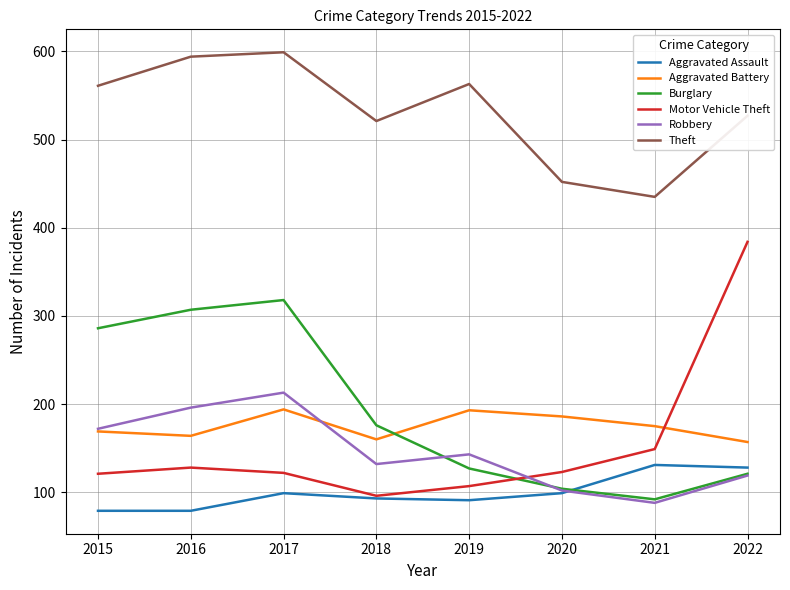

Which category has the highest value in the Motor Vehicle Theft series?

2022